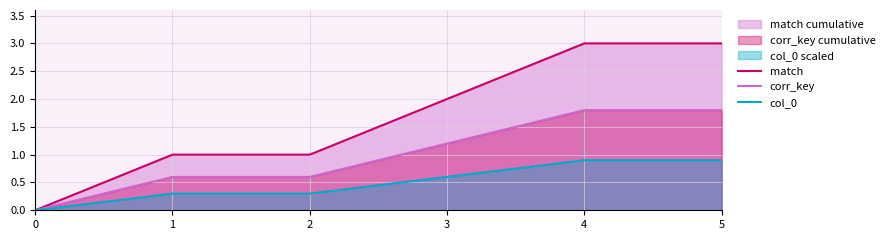

Which series has the widest spread of values?

match